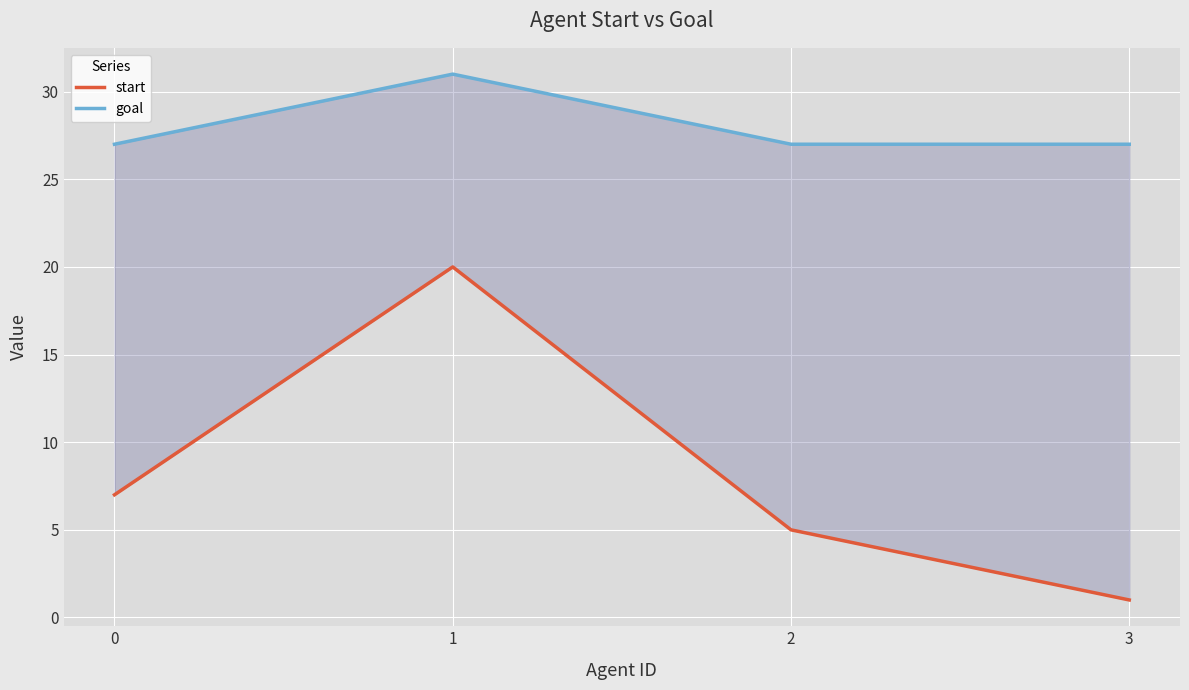

Is it true that goal equals 17 at 1?

False